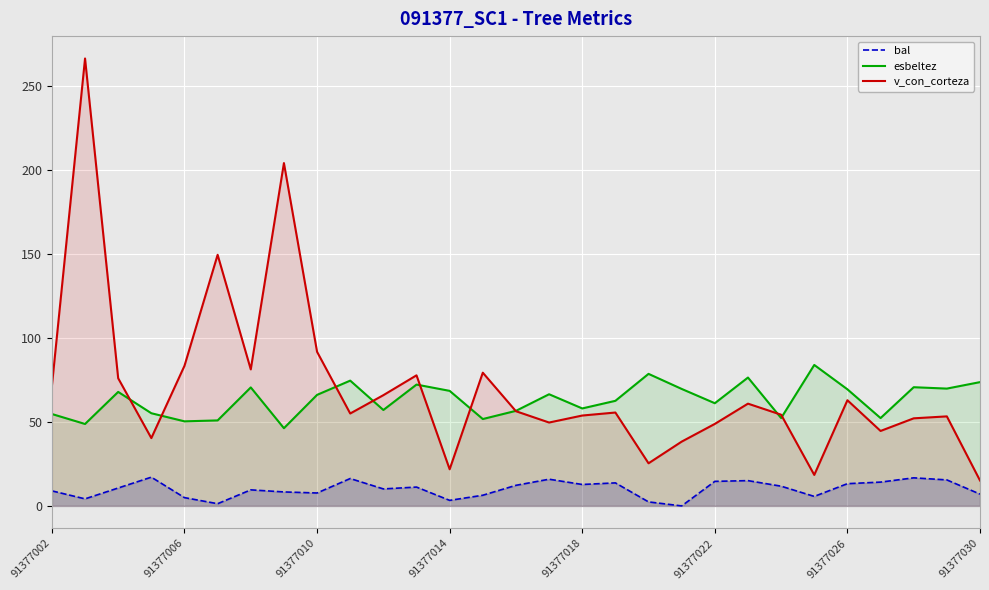

What are all the series names shown in the legend?

bal, esbeltez, v_con_corteza